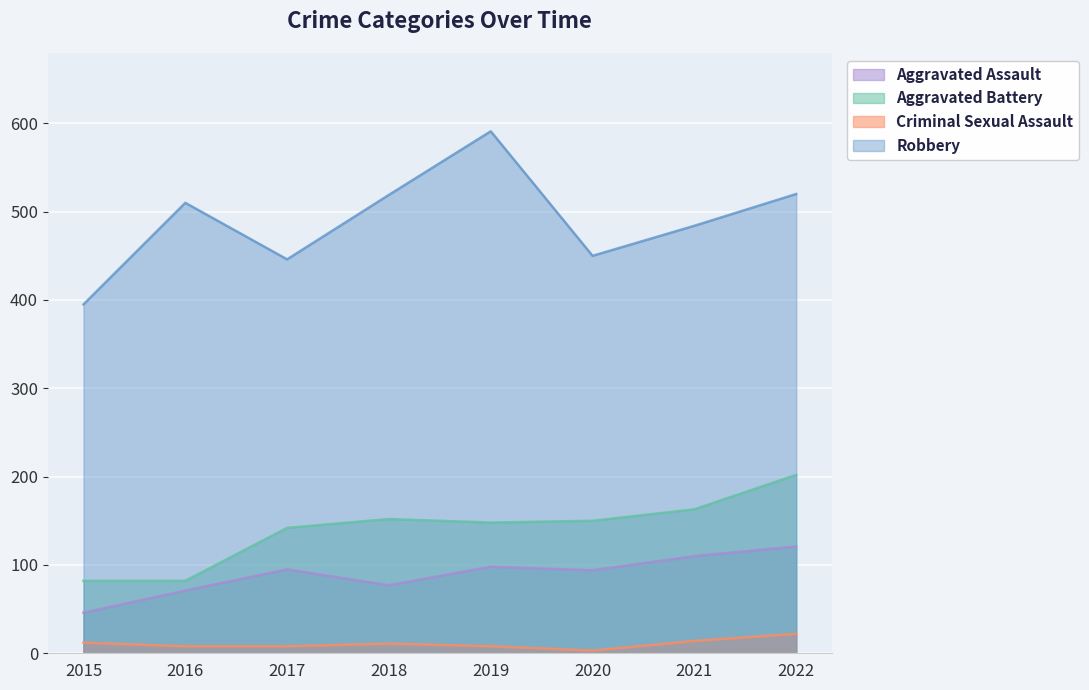

What is the difference between the highest and lowest values at 2022?

498